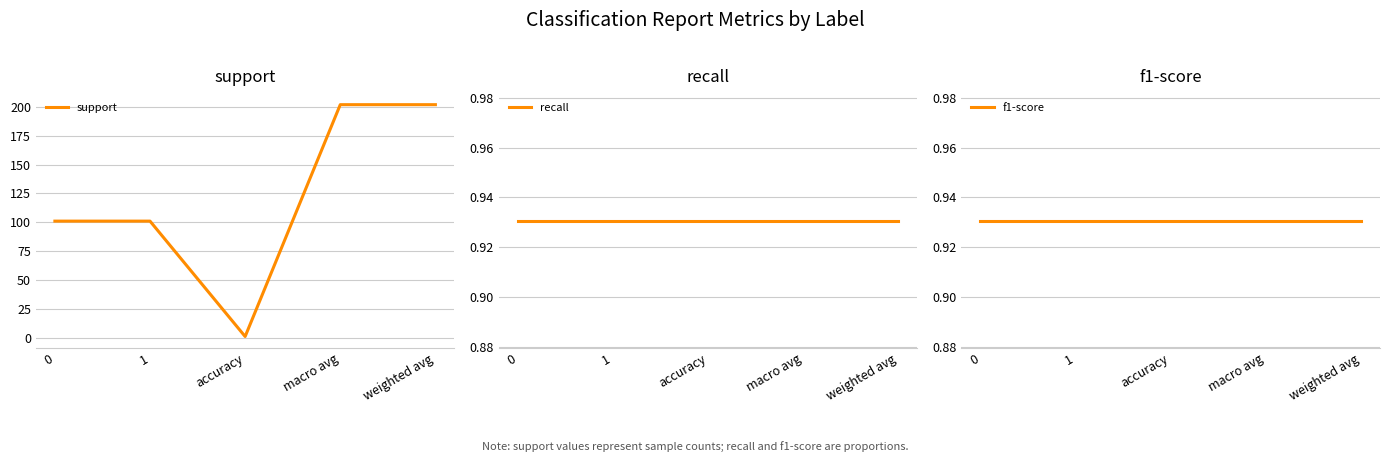

At how many categories does at least one series exceed 145?

2